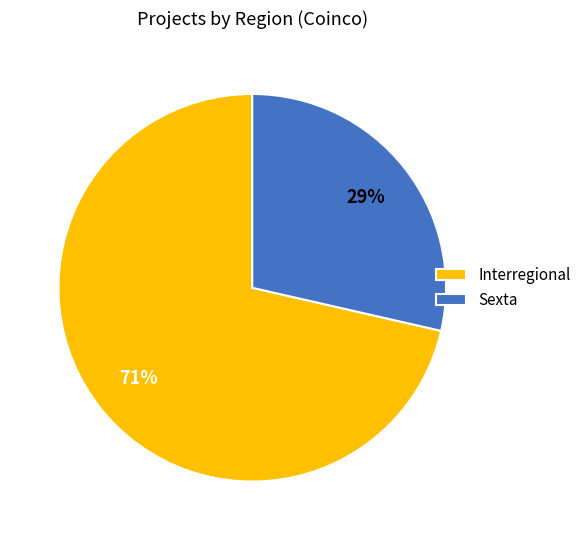

Count the number of slices in the pie.

2